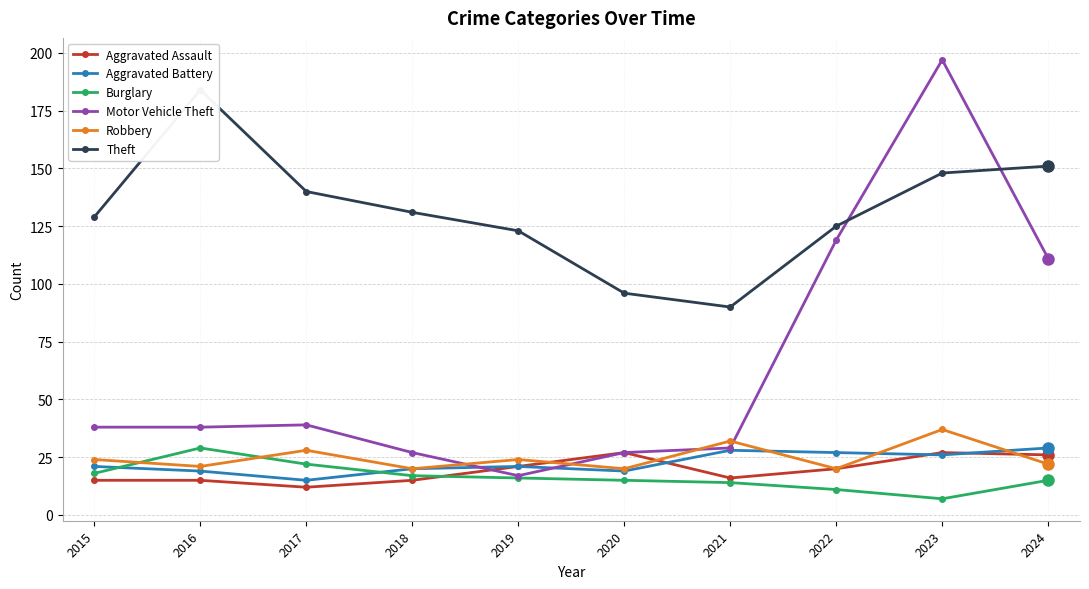

True or false: Aggravated Battery and Motor Vehicle Theft intersect in this chart.

True